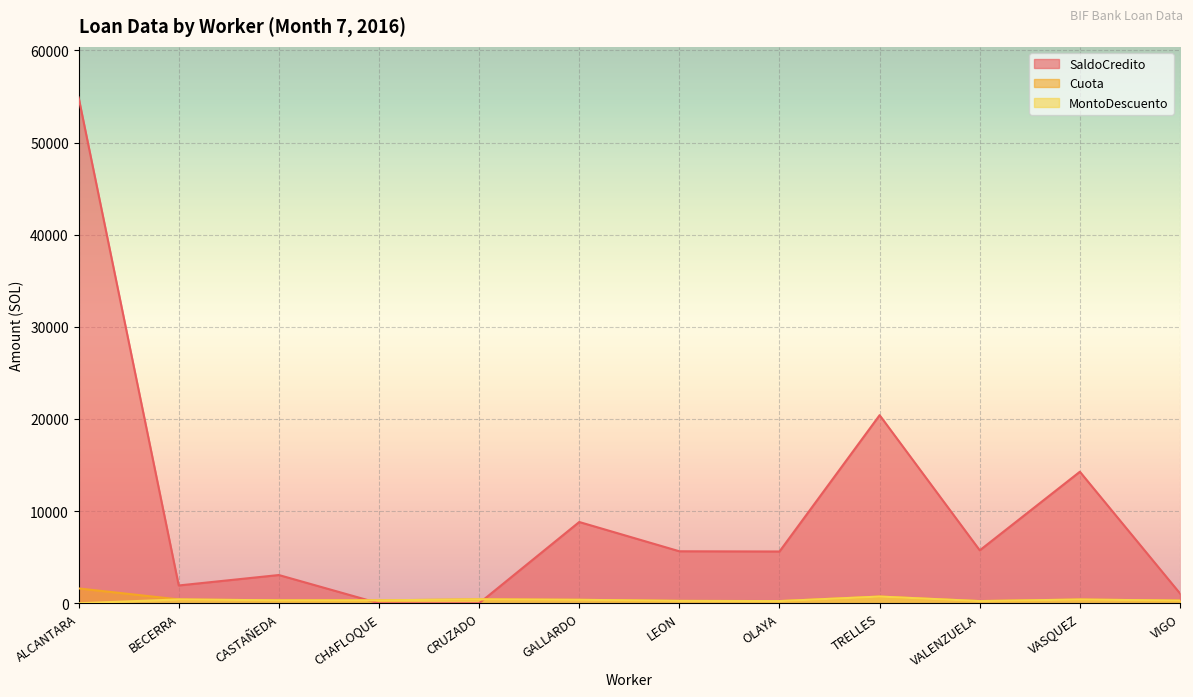

True or false: Cuota has a value of 316.1 at CASTAÑEDA.

True